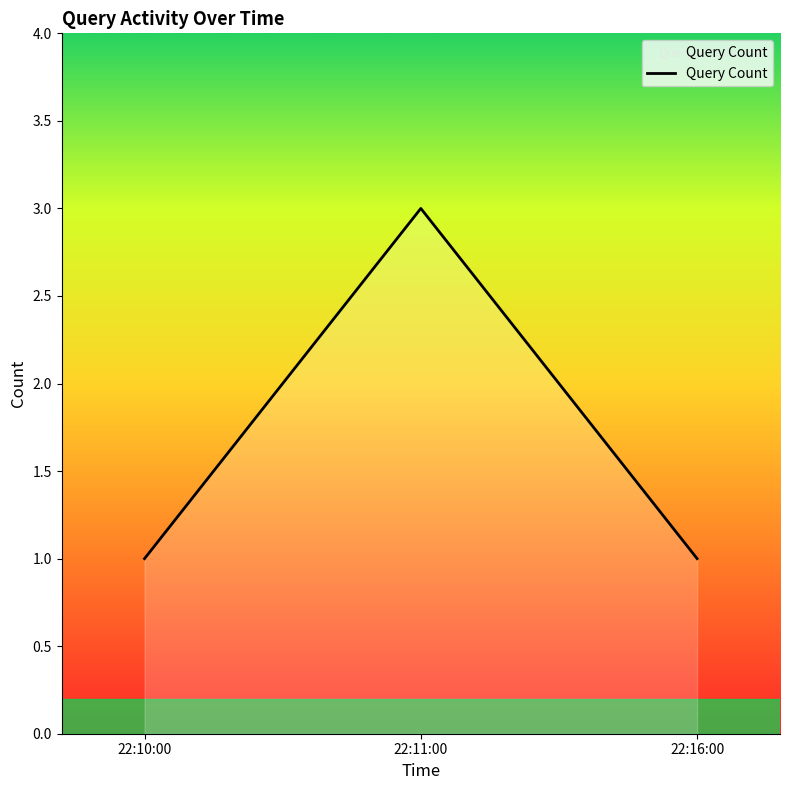

Which has a higher value, 22:11:00 or 22:10:00?

22:11:00